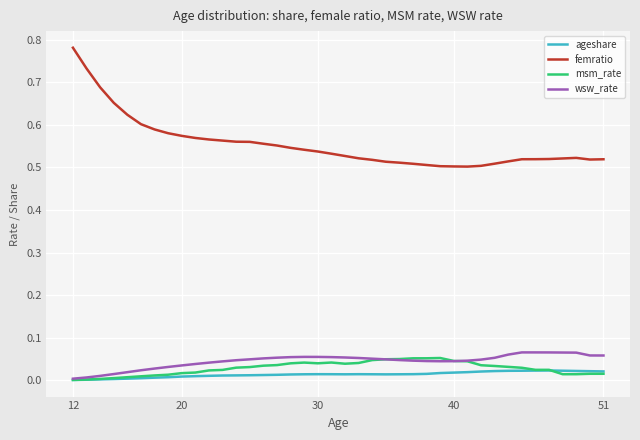

Which series has the largest total across all categories?

femratio